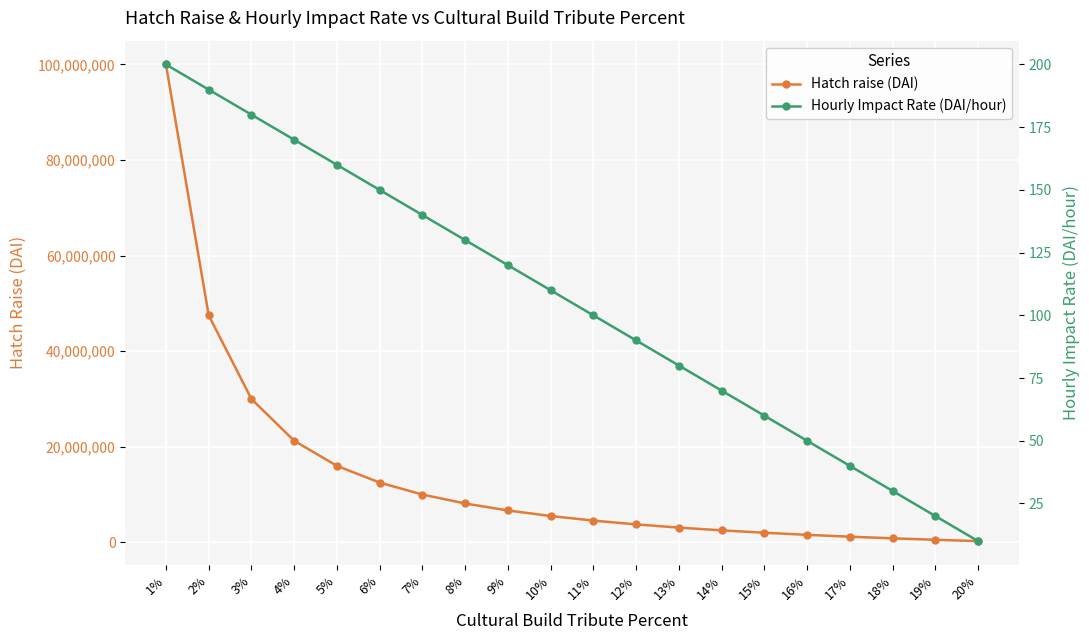

True or false: Hatch raise (DAI) and Hourly Impact Rate (DAI/hour) cross at least once.

False